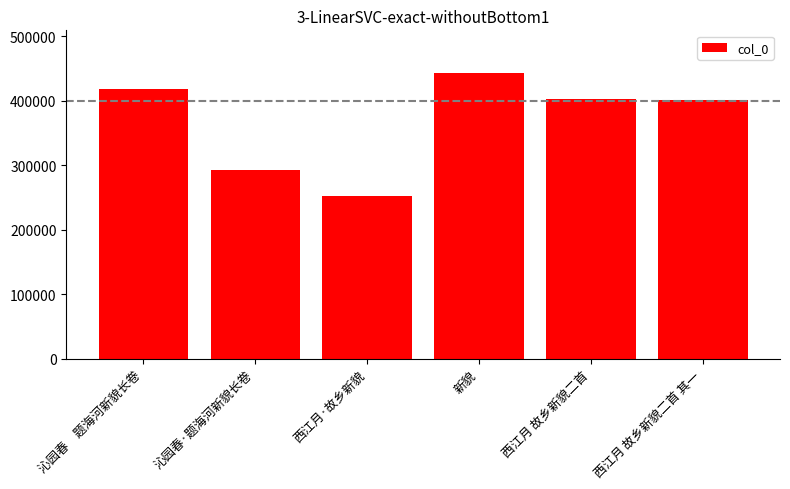

What is the average value?

367854